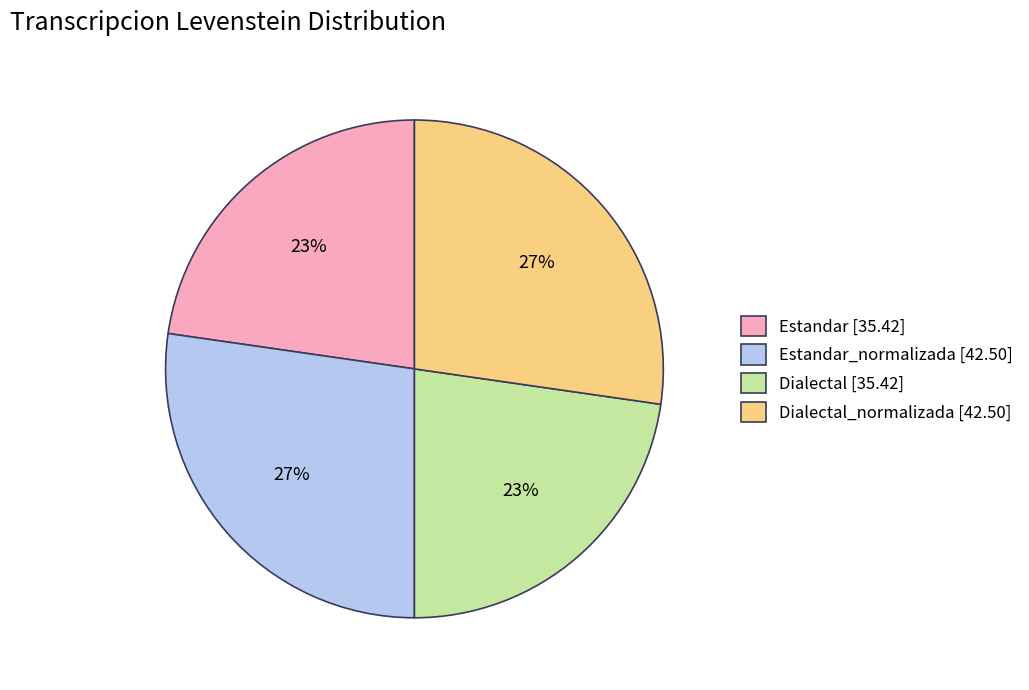

Is there a majority slice in this chart?

No